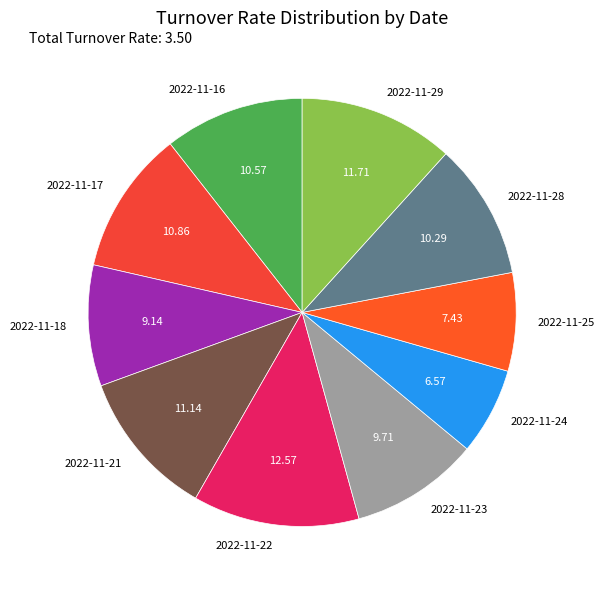

Do 2022-11-29 and 2022-11-21 together represent more than half of the pie?

No